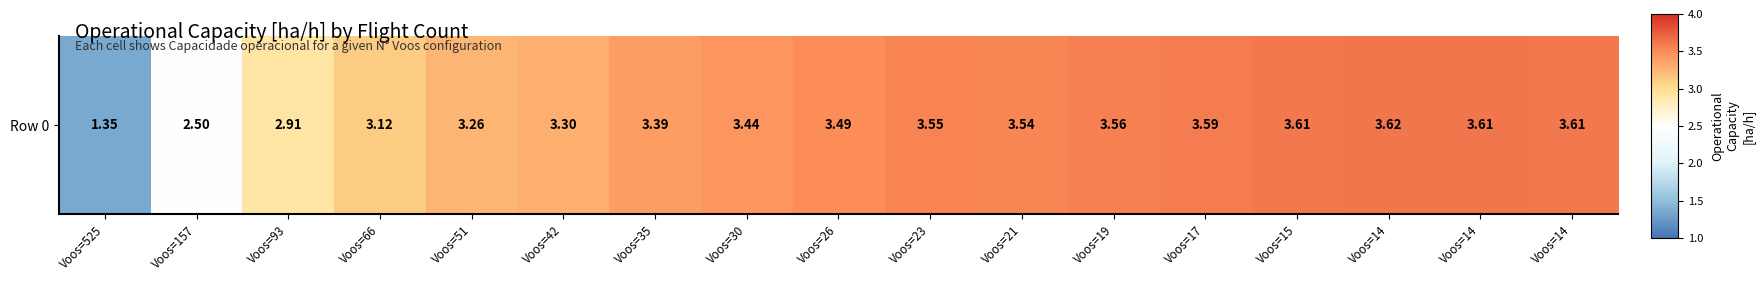

Rank the categories by value from lowest to highest.

Voos=525, Voos=157, Voos=93, Voos=66, Voos=51, Voos=42, Voos=35, Voos=30, Voos=26, Voos=21, Voos=23, Voos=19, Voos=17, Voos=15, Voos=14, Voos=14, Voos=14